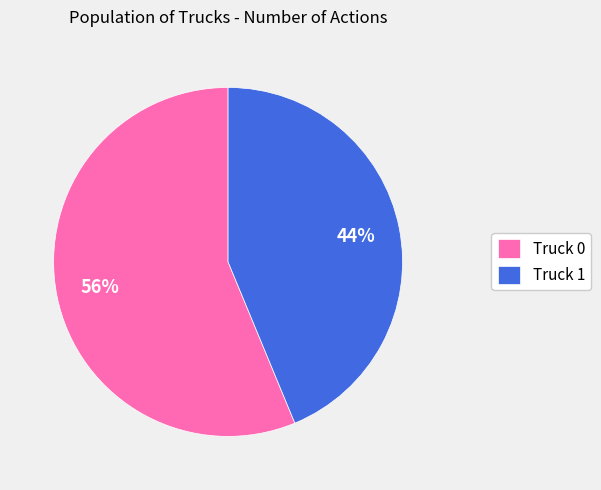

To the nearest percent, what percentage of the pie is Truck 0?

56%